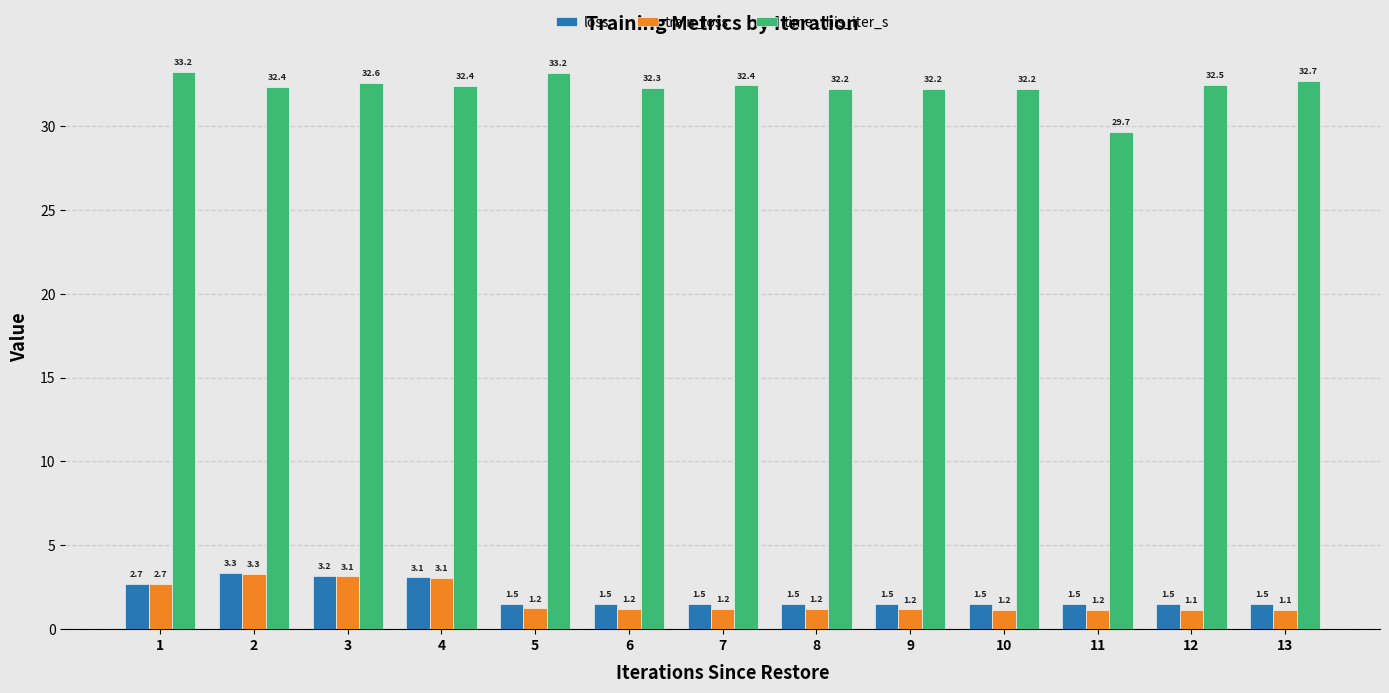

Rank the series at 12 from lowest to highest value.

train_loss, loss, time_this_iter_s